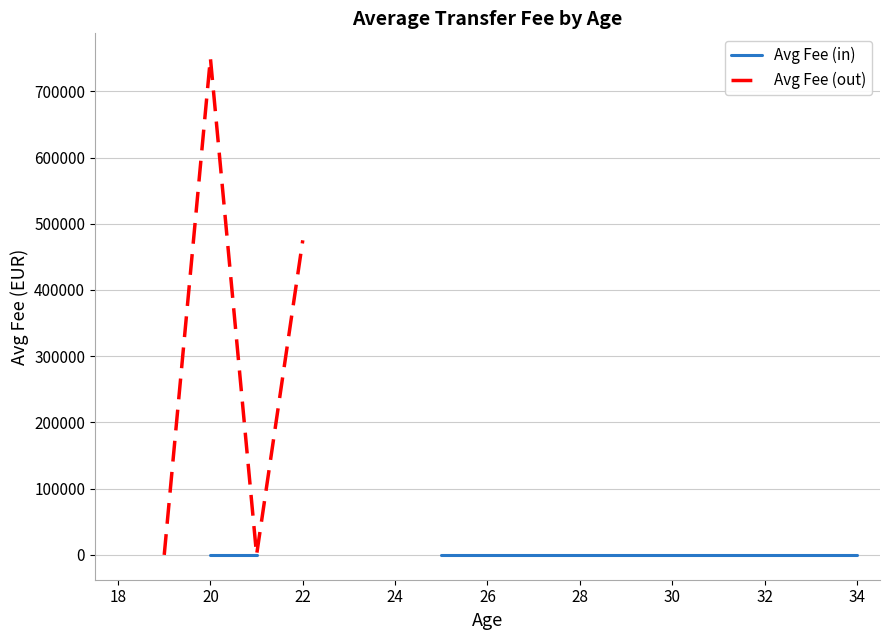

In Avg Fee (out), how many points are lower than both neighbors (excluding endpoints)?

1